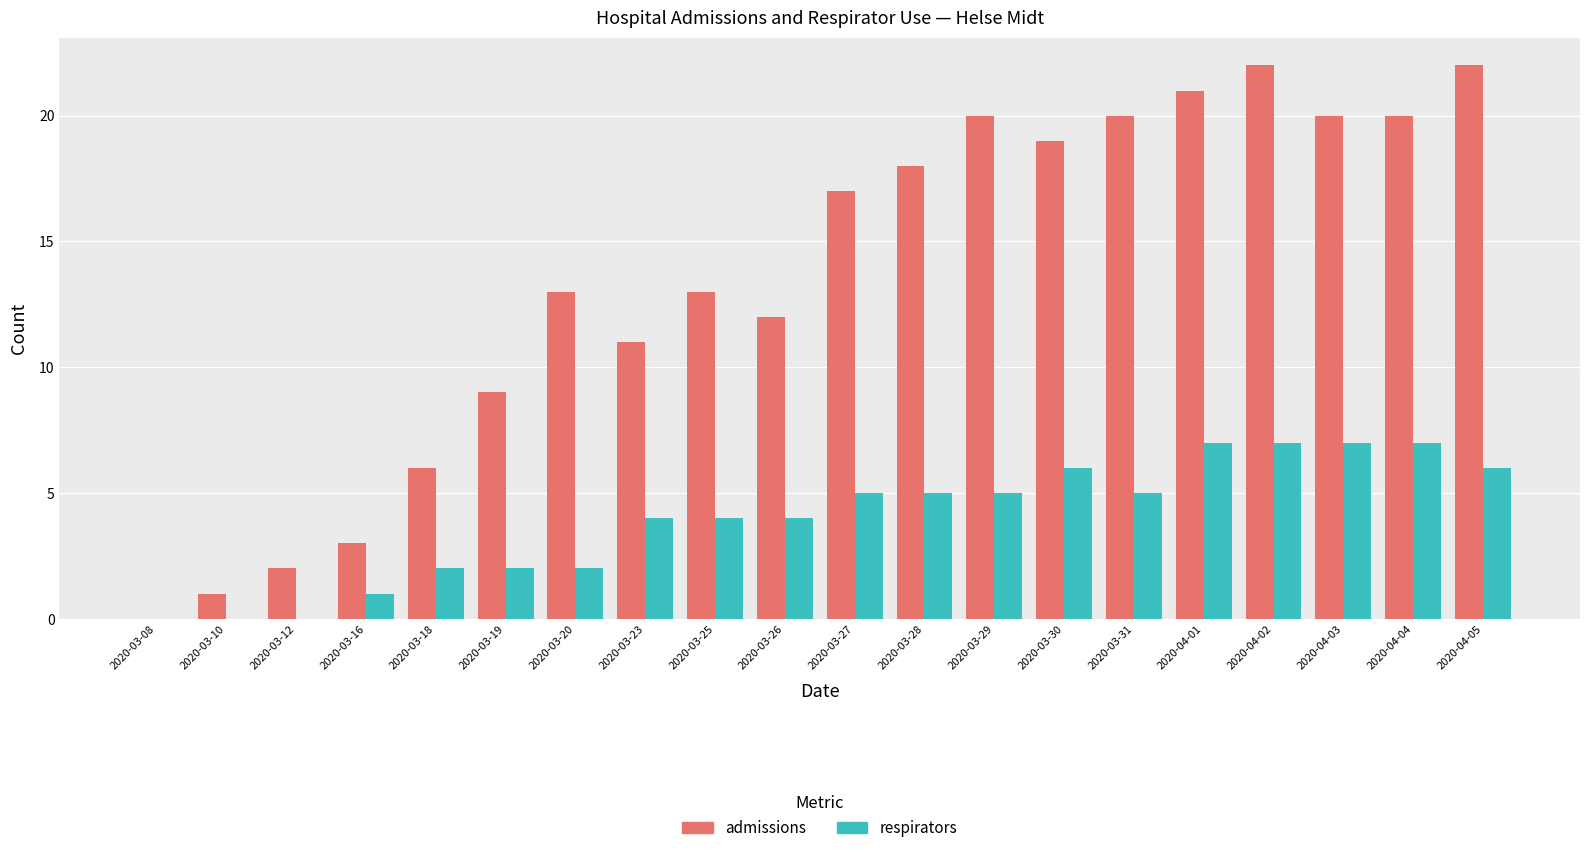

Is the value of respirators at 2020-03-19 greater than the value of admissions at 2020-03-25?

No